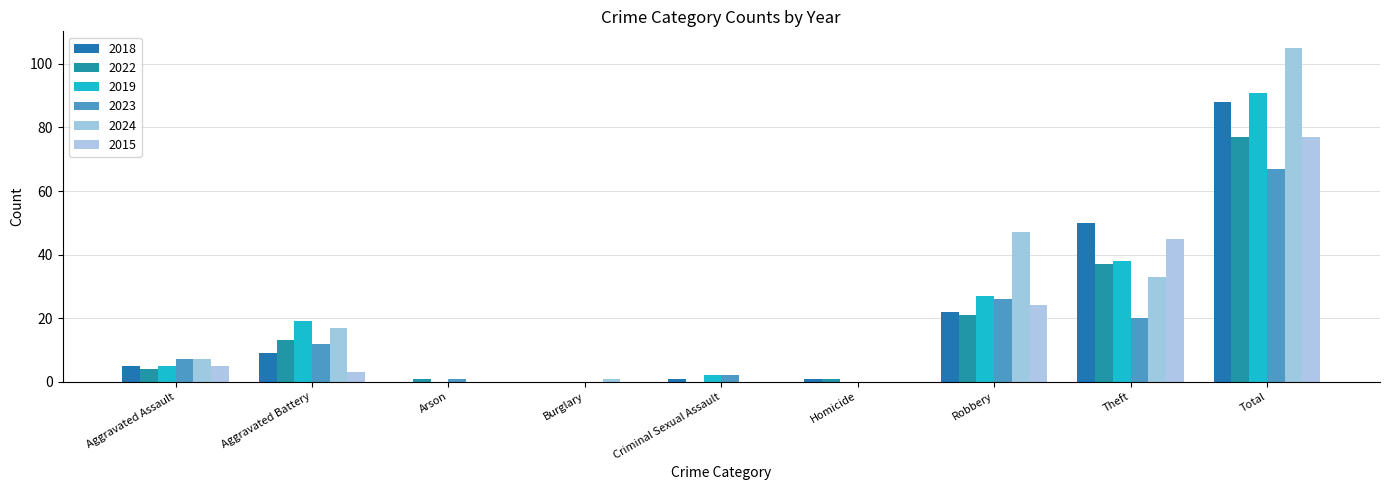

What is the difference between the second highest and second lowest values in the 2019 series?

38